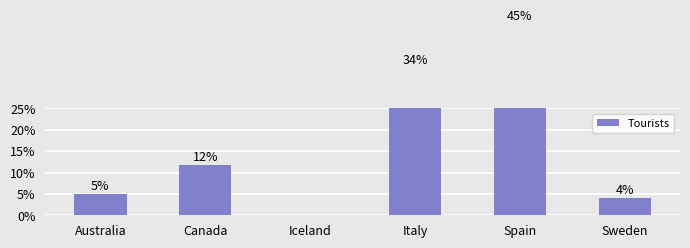

What is the sum of the values at Sweden and Canada?

15.8